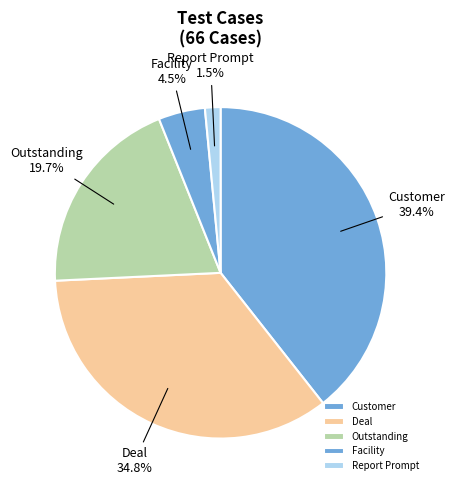

Between Report Prompt and Deal, which is larger?

Deal